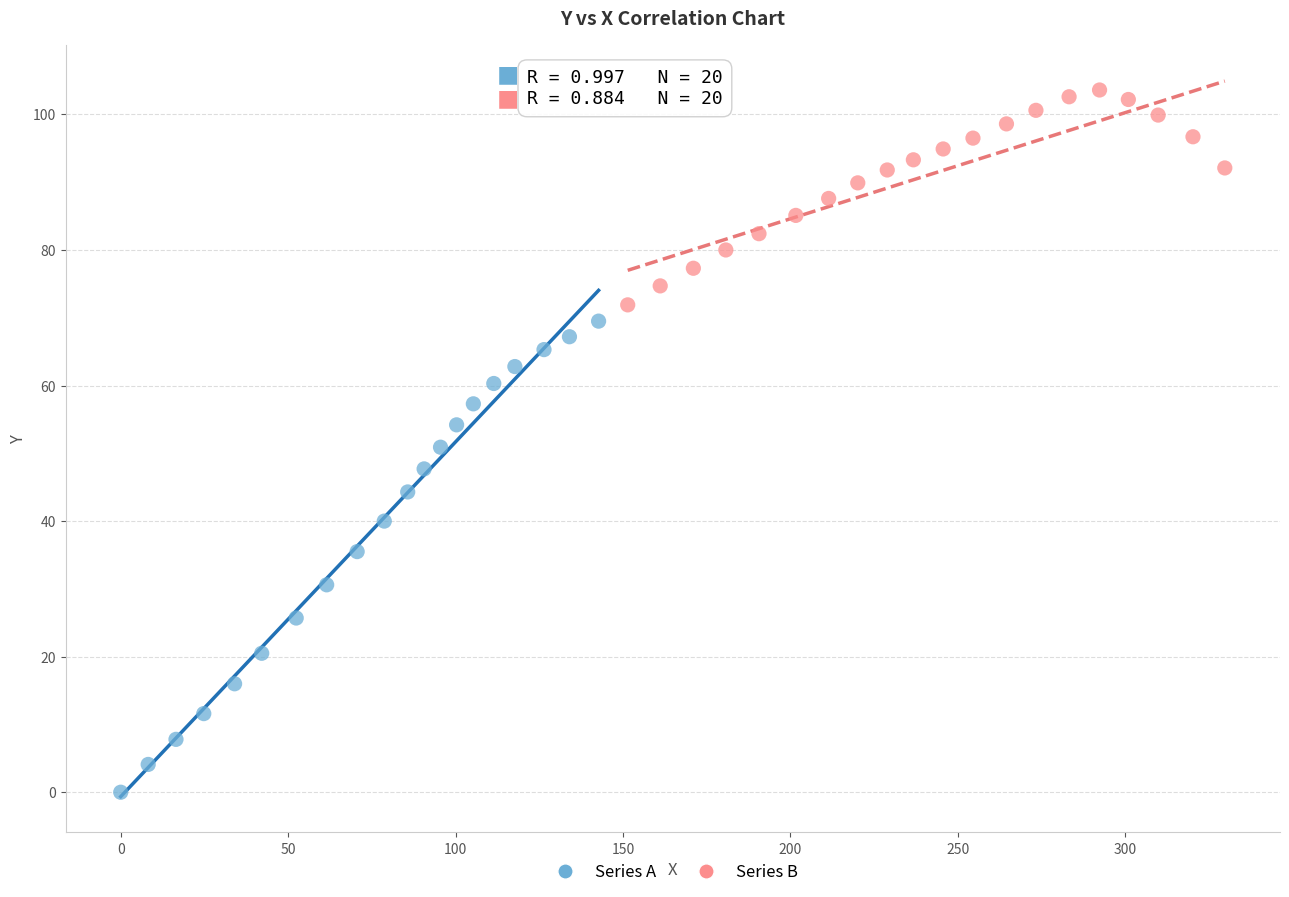

What are all the series names shown in the legend?

Series A, Series B